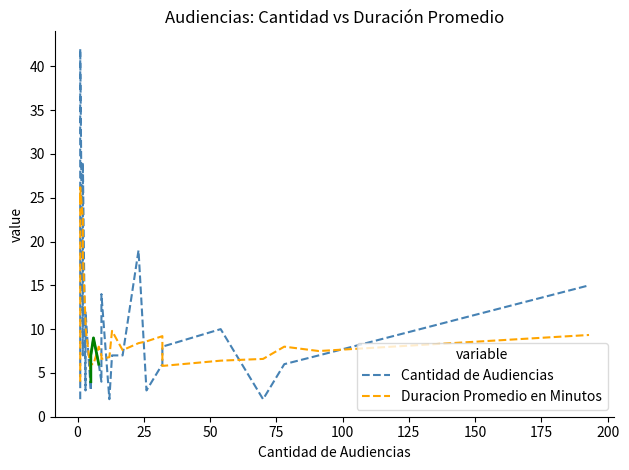

After their last crossing, which series has the higher values: Cantidad de Audiencias or Duracion Promedio en Minutos?

Cantidad de Audiencias